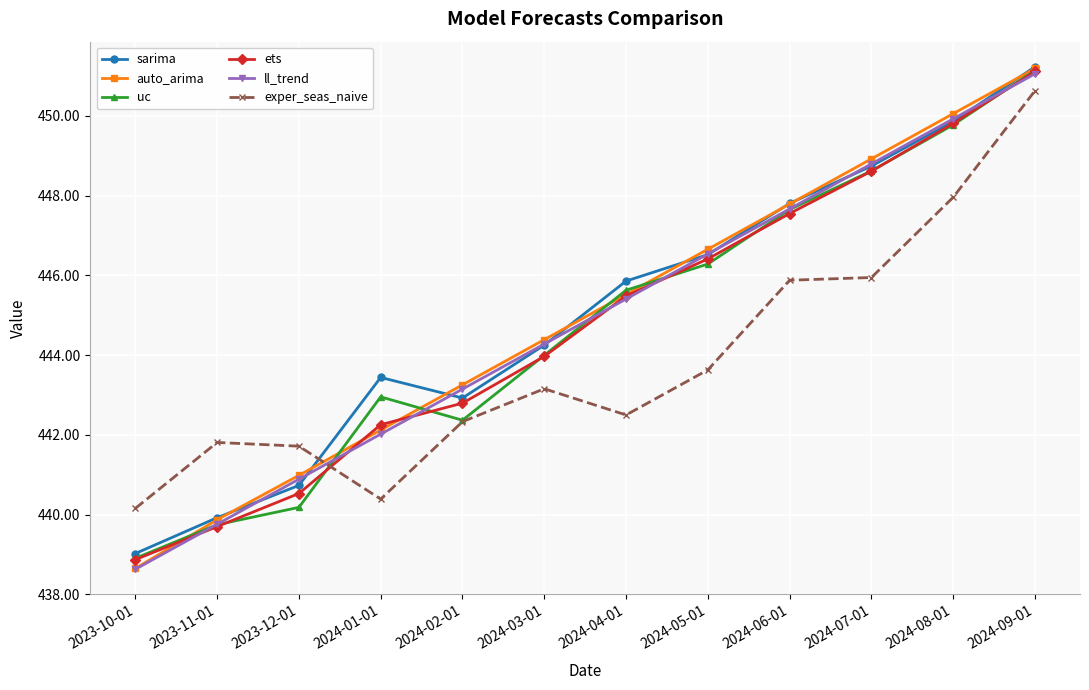

How many data points in sarima are above 445?

6